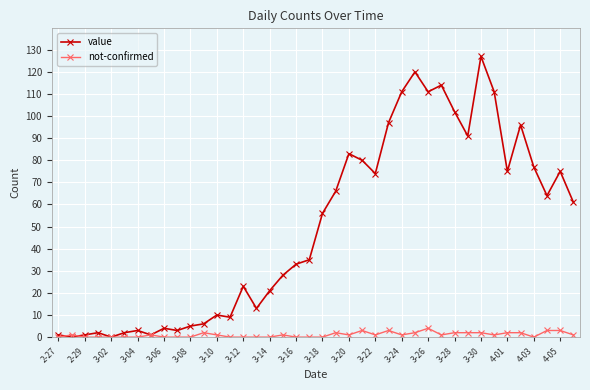

How many data points does each series have?

40